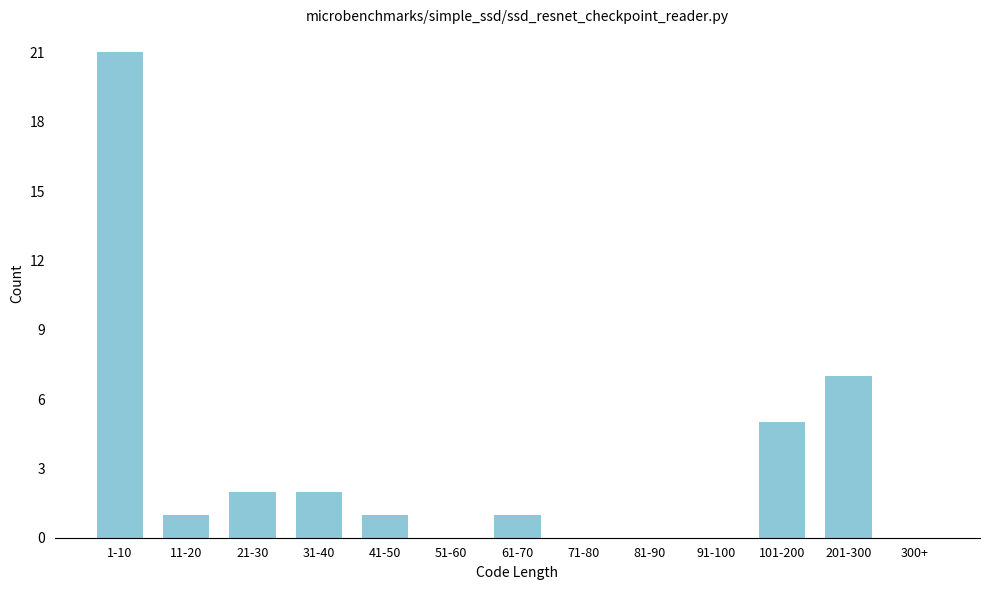

Reading right to left, transcribe all the data shown in this chart.

300+=0	201-300=7	101-200=5	91-100=0	81-90=0	71-80=0	61-70=1	51-60=0	41-50=1	31-40=2	21-30=2	11-20=1	1-10=21